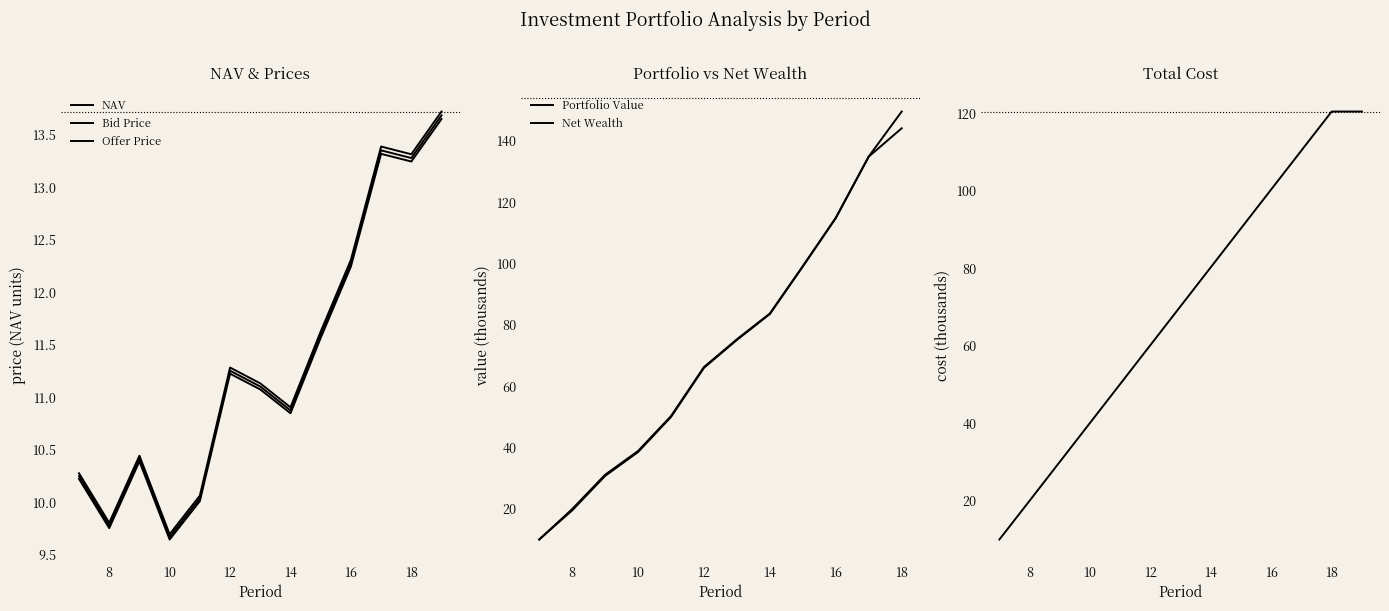

Read the NAV value at 17.

13.4